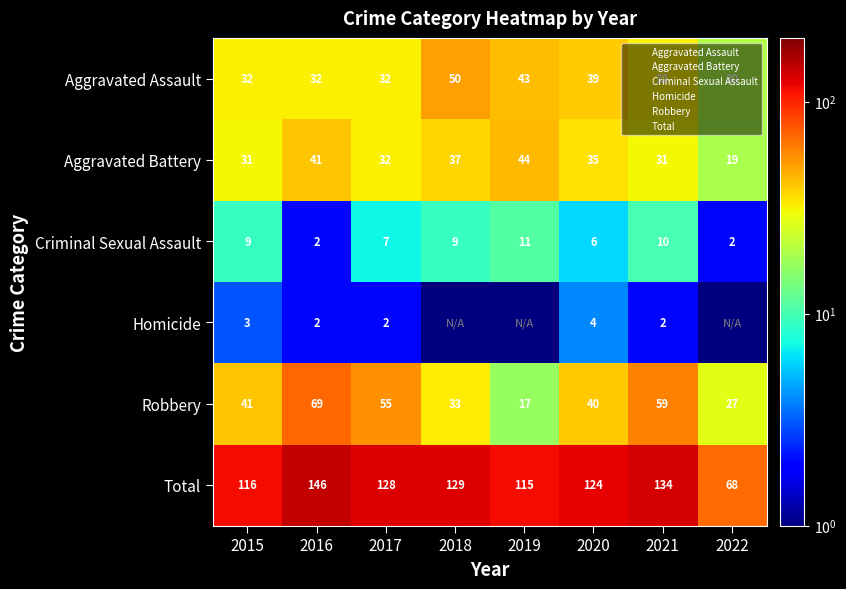

How many data points in Homicide are above 2?

2